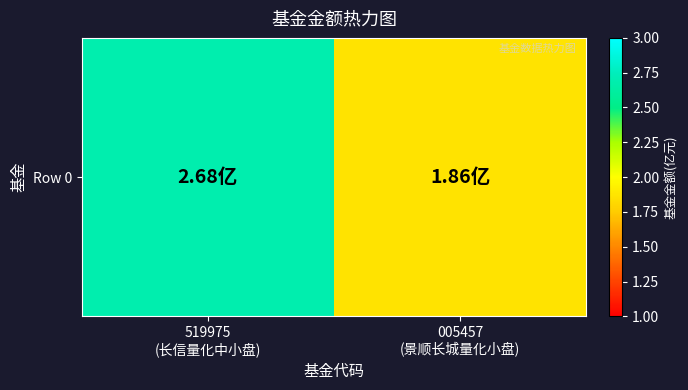

The chart shows a value of 1.9 at 005457
(景顺长城量化小盘). True or false?

True